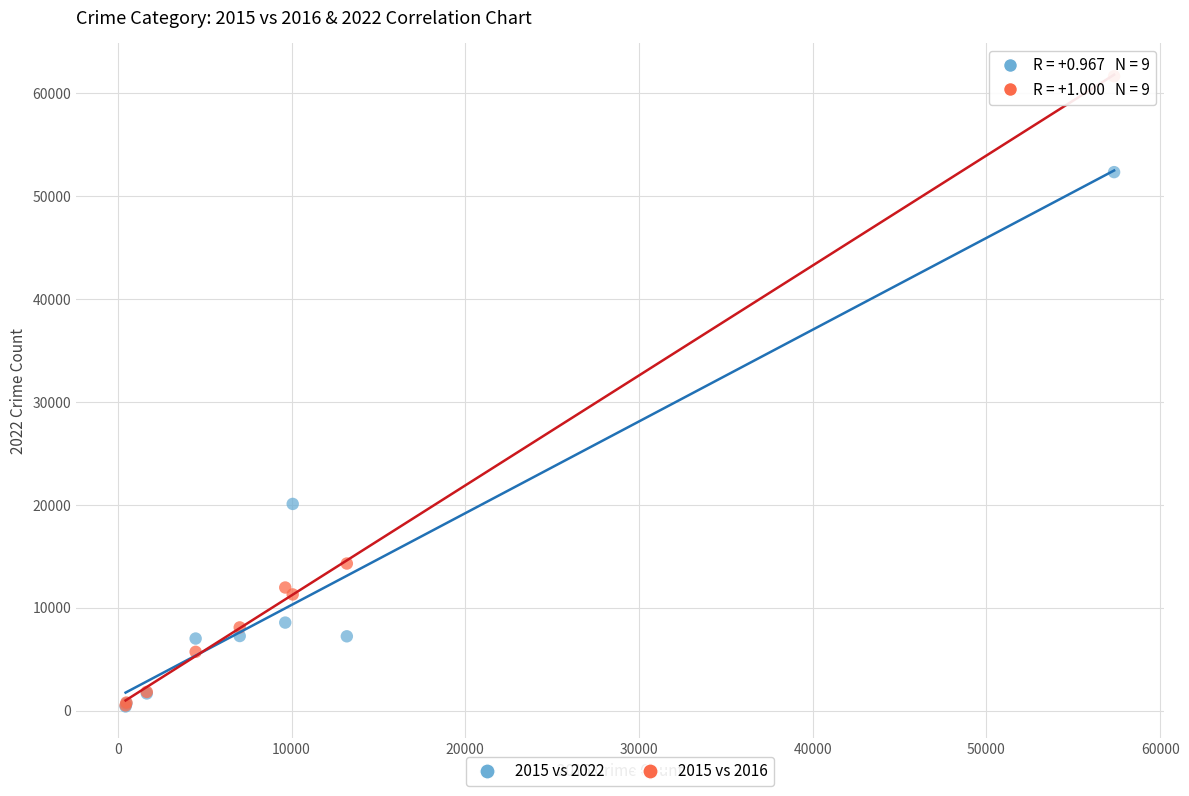

Across all series, what Y value is closest to 31012?

20078